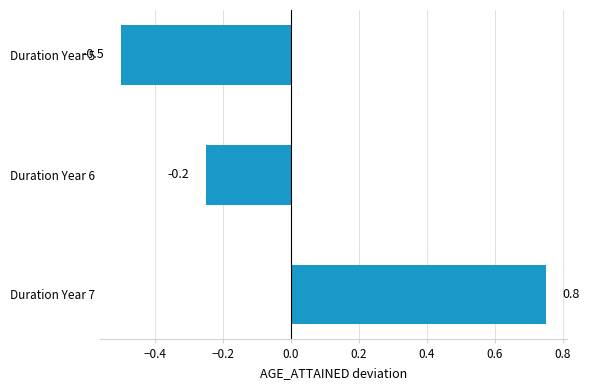

What is the difference between the values at Duration Year 7 and Duration Year 6?

1.0